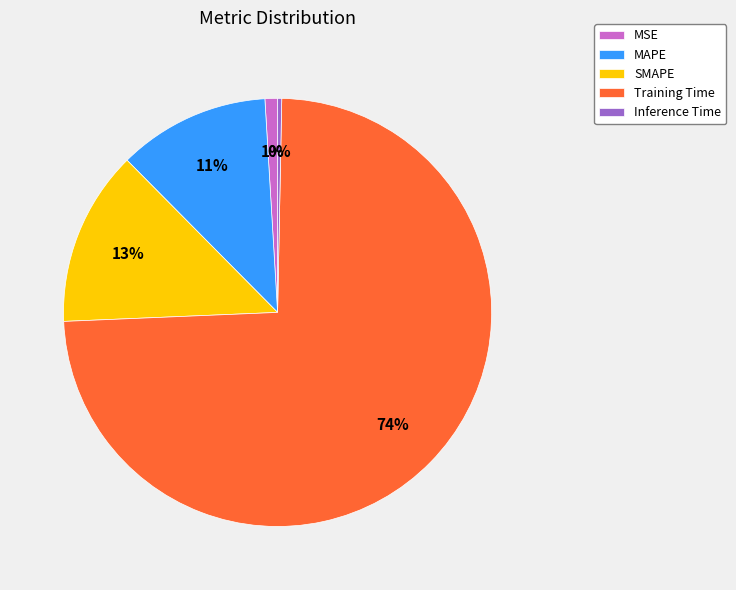

Between MAPE and Inference Time, which is larger?

MAPE